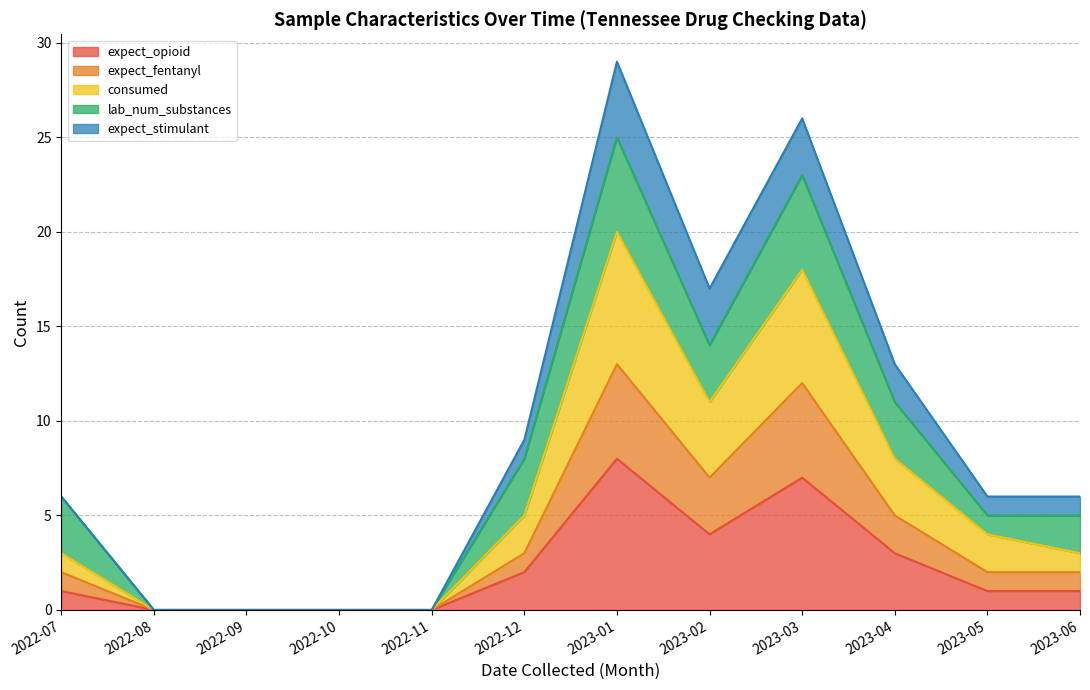

Which category has the highest value in the expect_opioid series?

2023-01